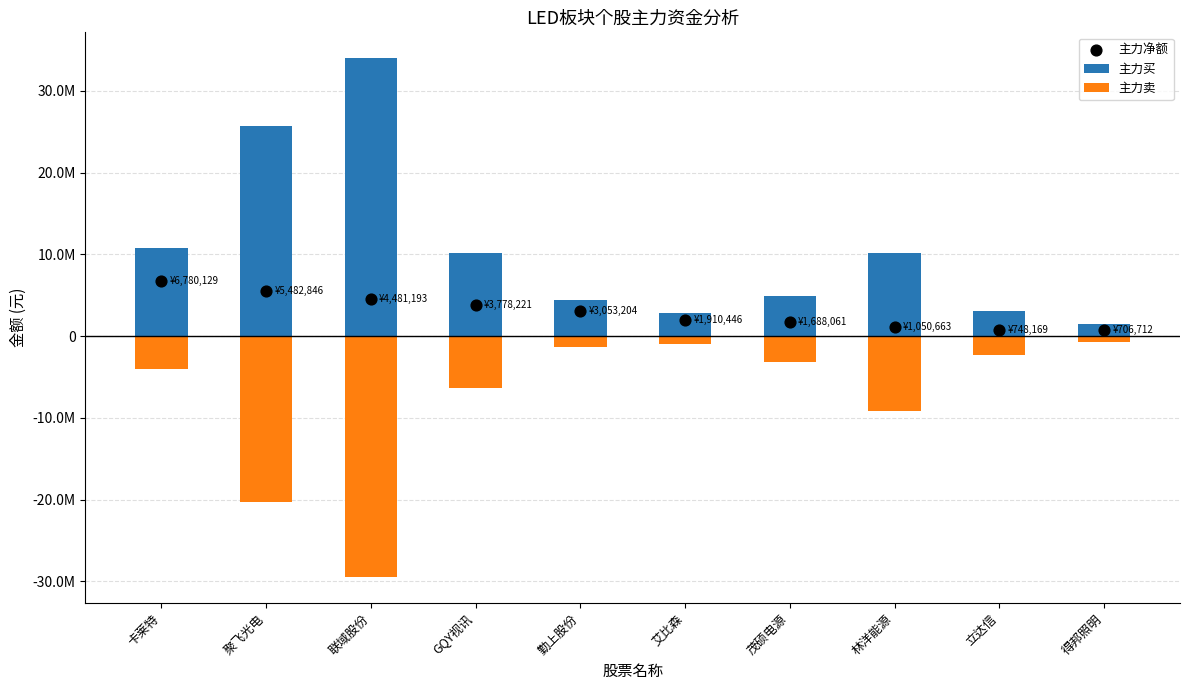

At which category is the sum across all series the highest?

卡莱特